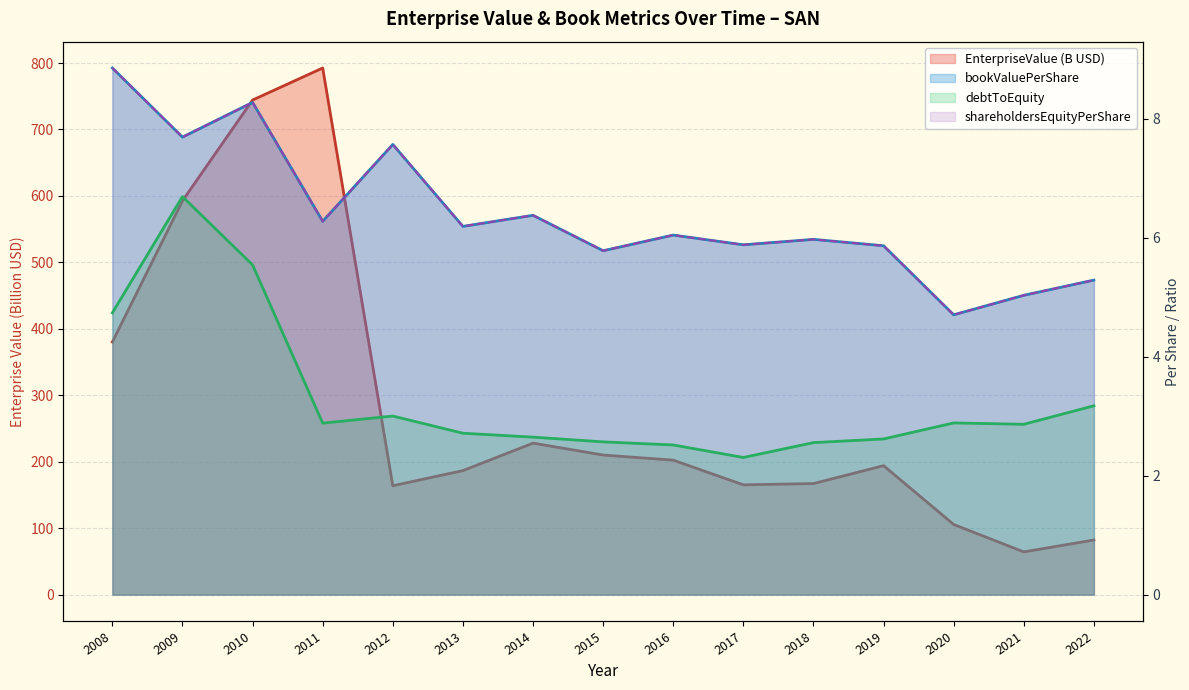

In shareholdersEquityPerShare, how many points are lower than both neighbors (excluding endpoints)?

6